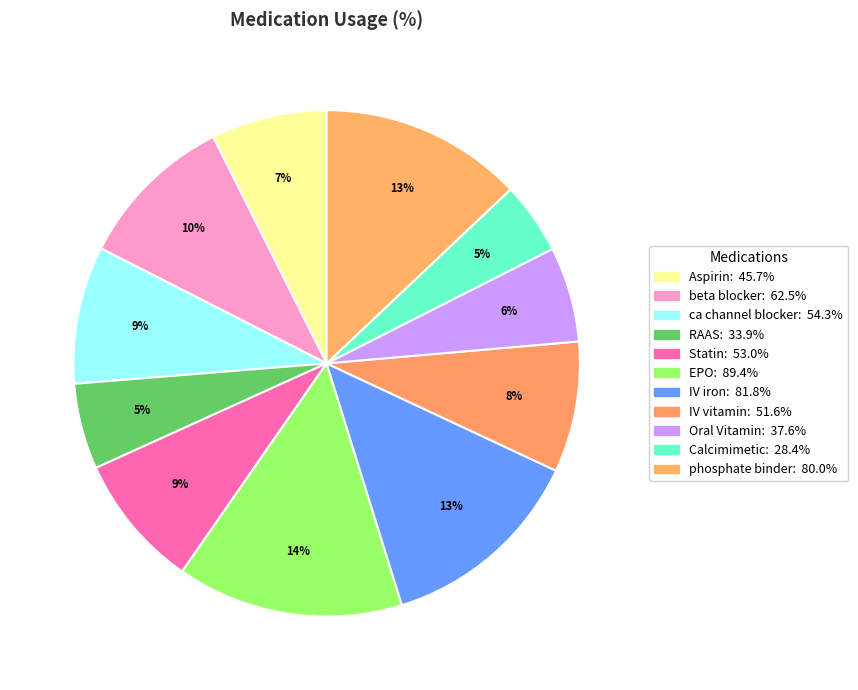

Count the number of slices in the pie.

11